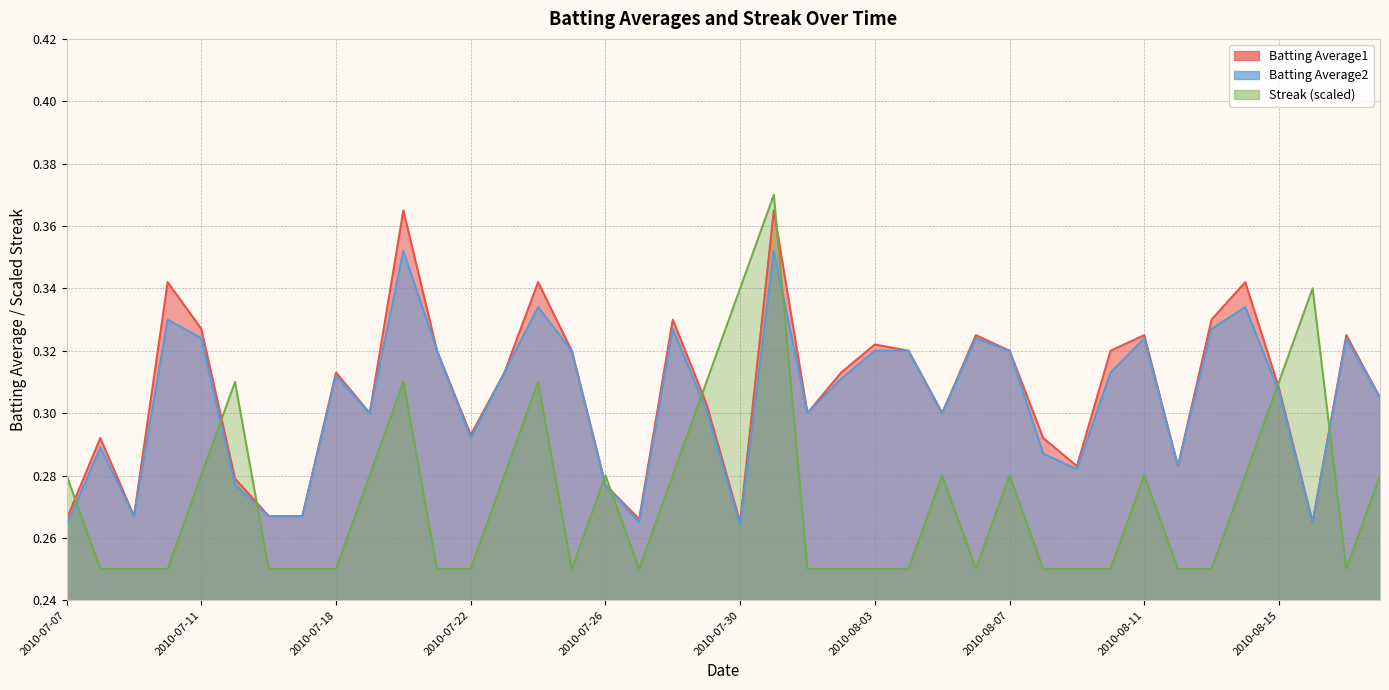

What is the minimum value for Batting Average2?

0.3